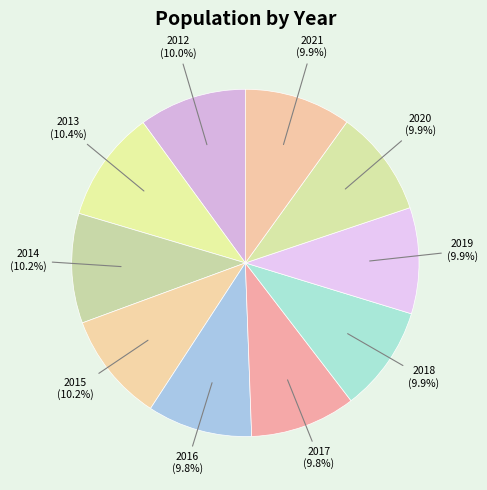

How many segments does this pie chart have?

10